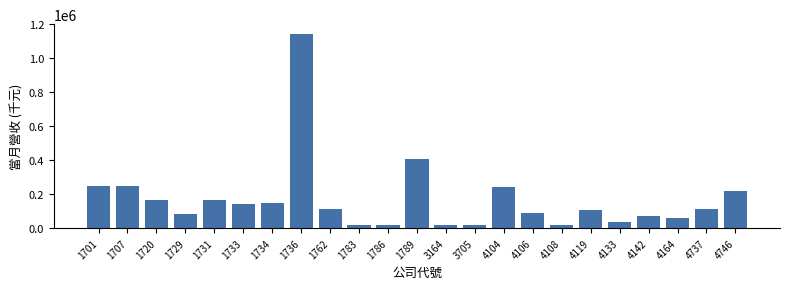

What is the difference between the second highest and second lowest values?

393225